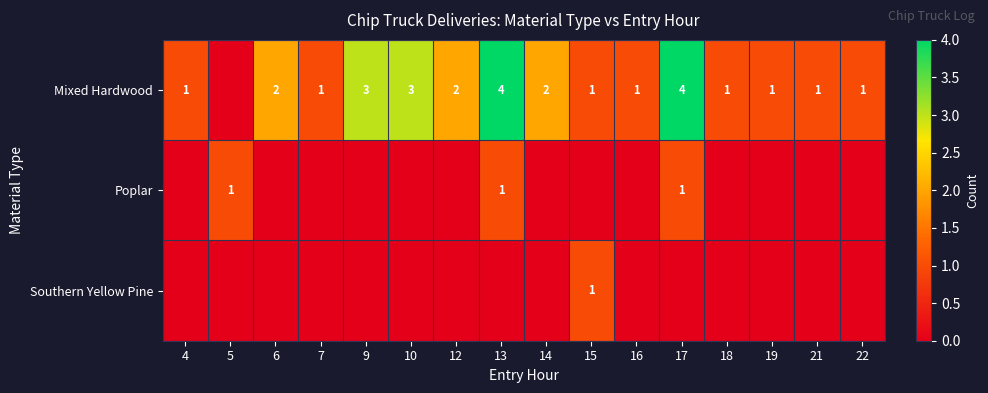

What is the sum of the Mixed Hardwood values at 9 and 21?

4